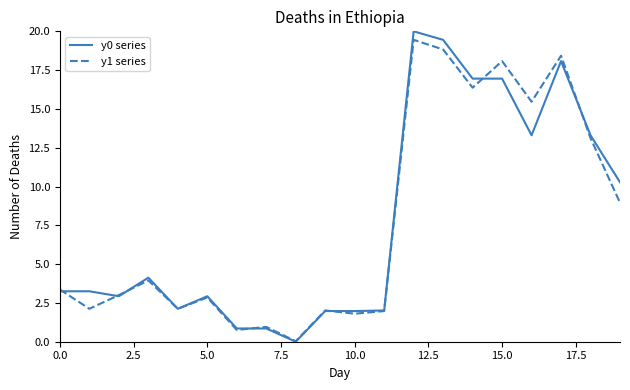

What is the difference between the maximum and minimum values in the y1 series series?

19.4